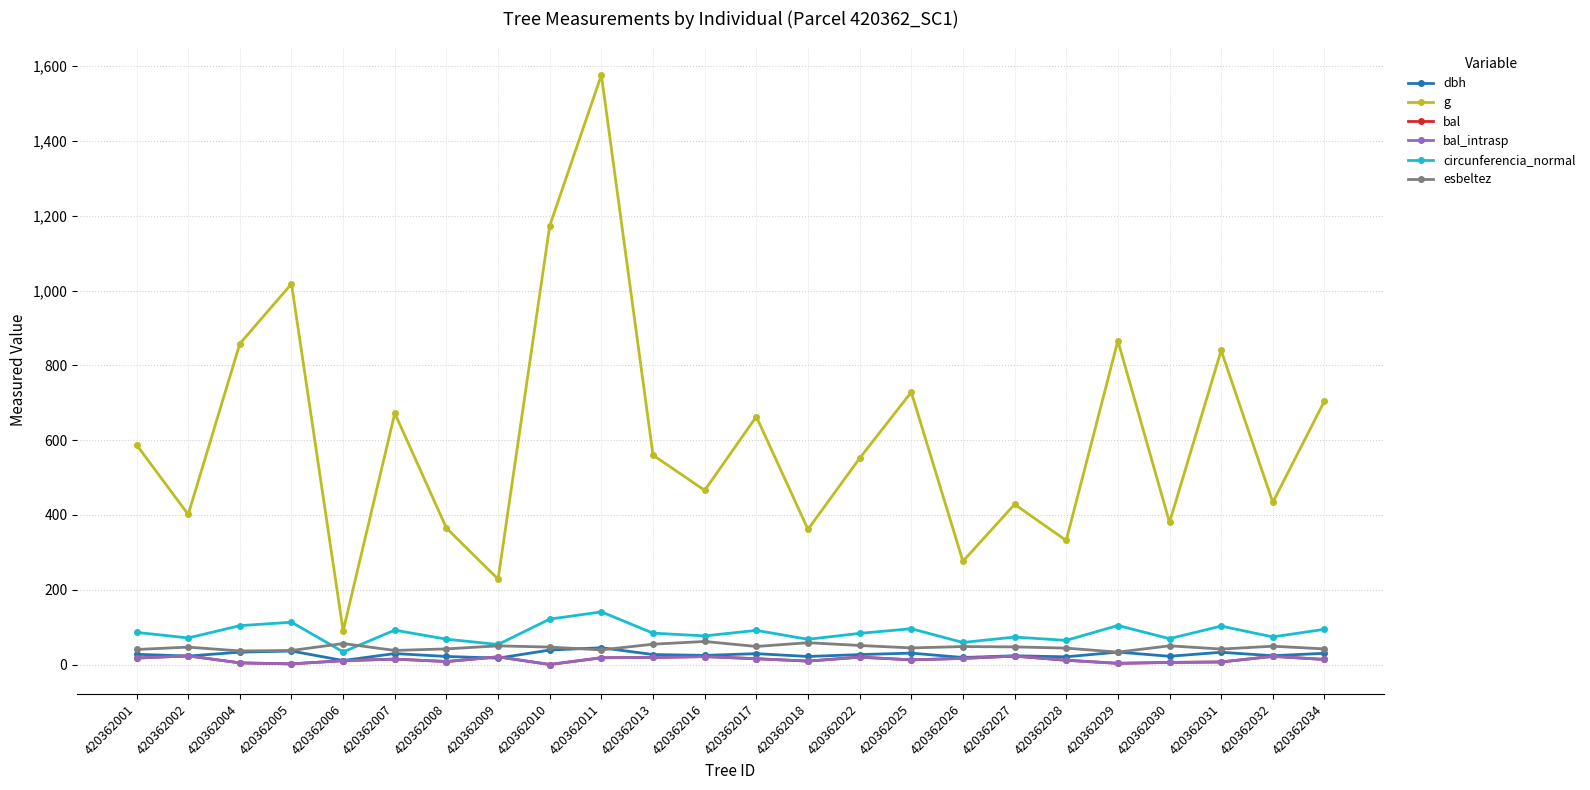

Where is the first local minimum for g?

420362002